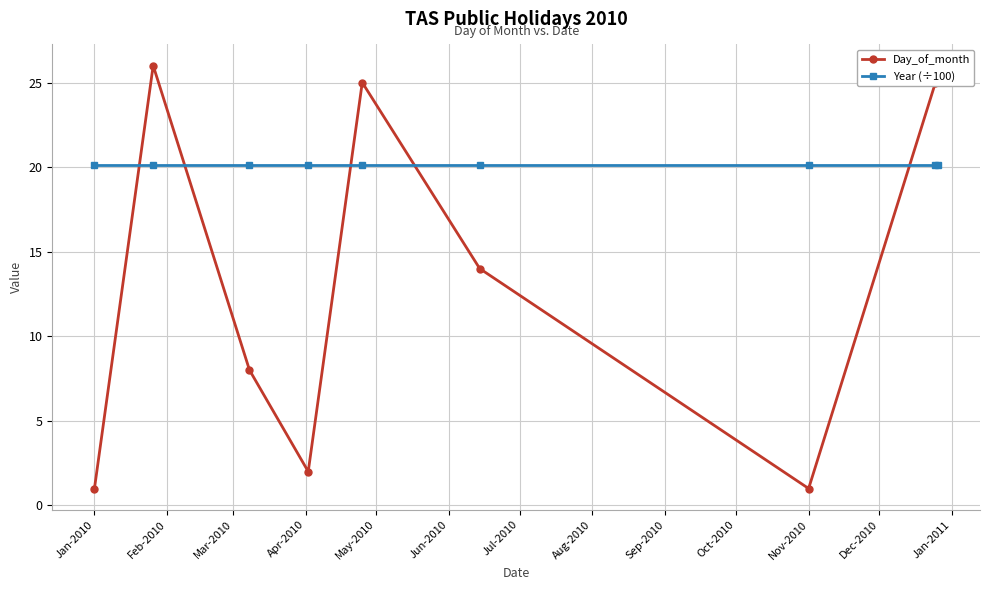

True or false: Year (÷100) has more than 2 interior local peaks.

False